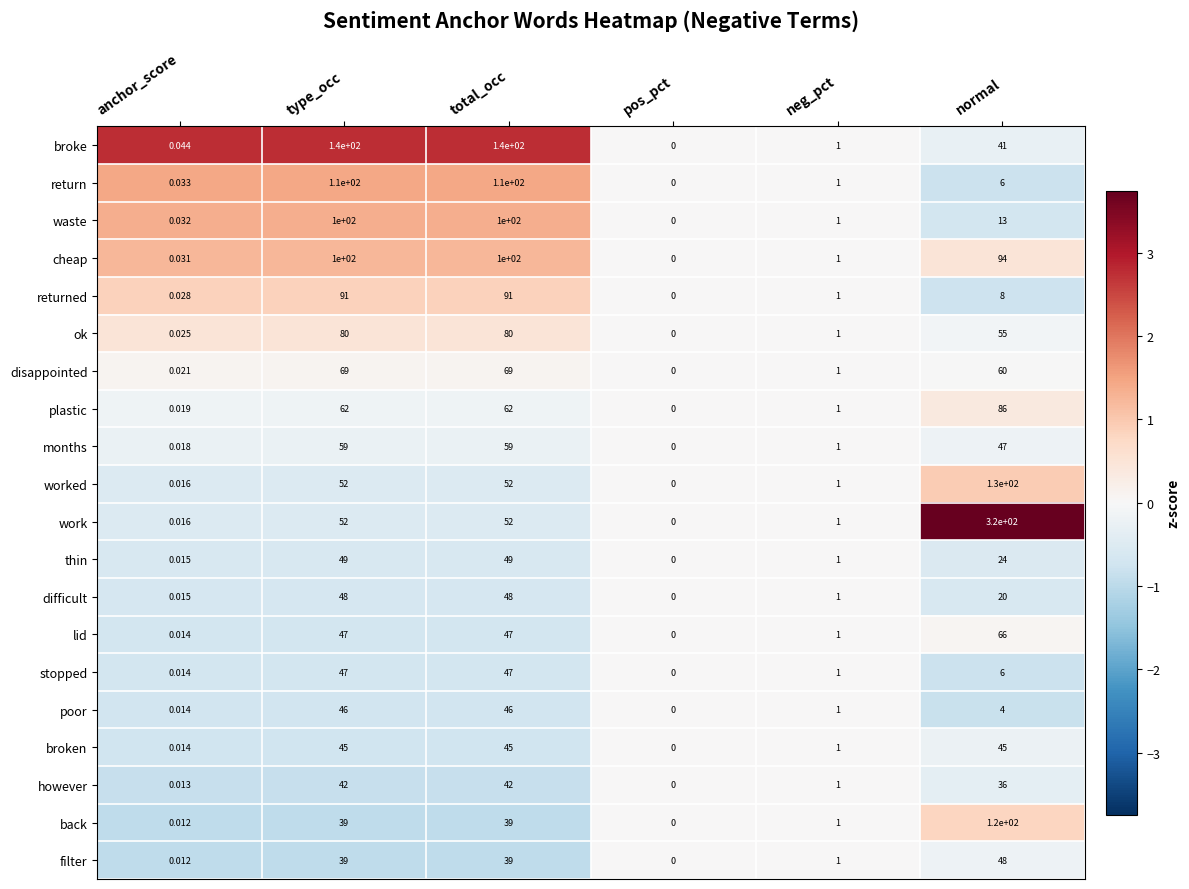

Which series has the largest total across all categories?

work